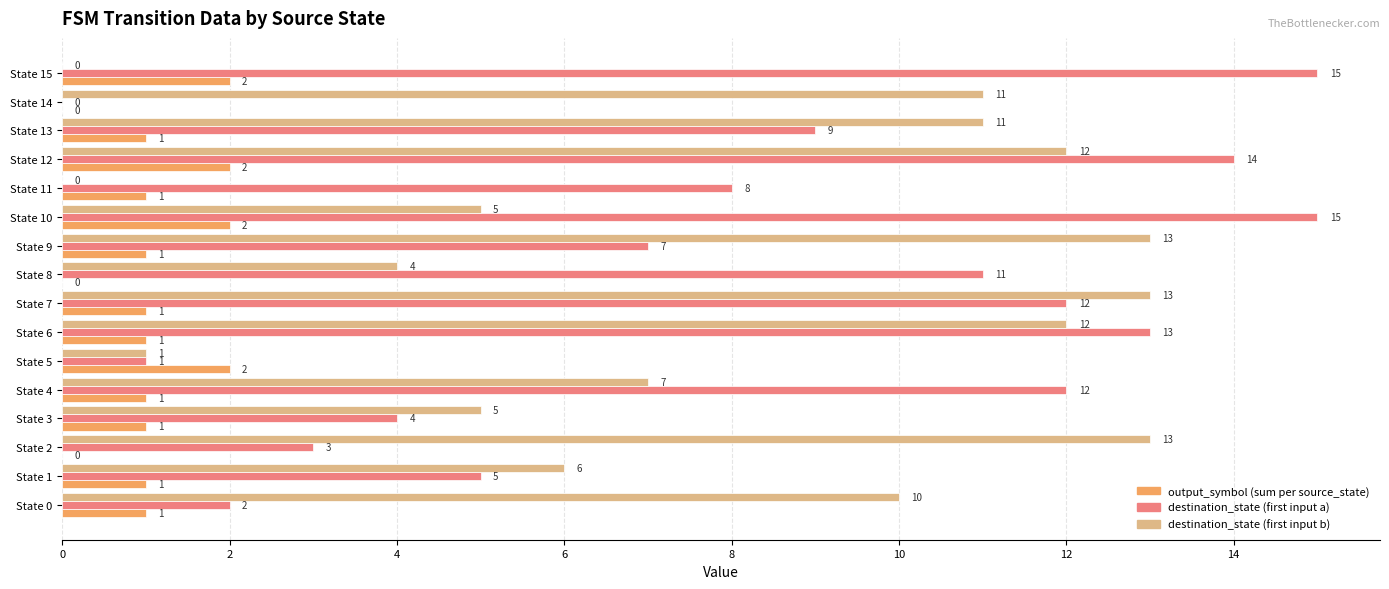

What is the greatest value displayed?

15